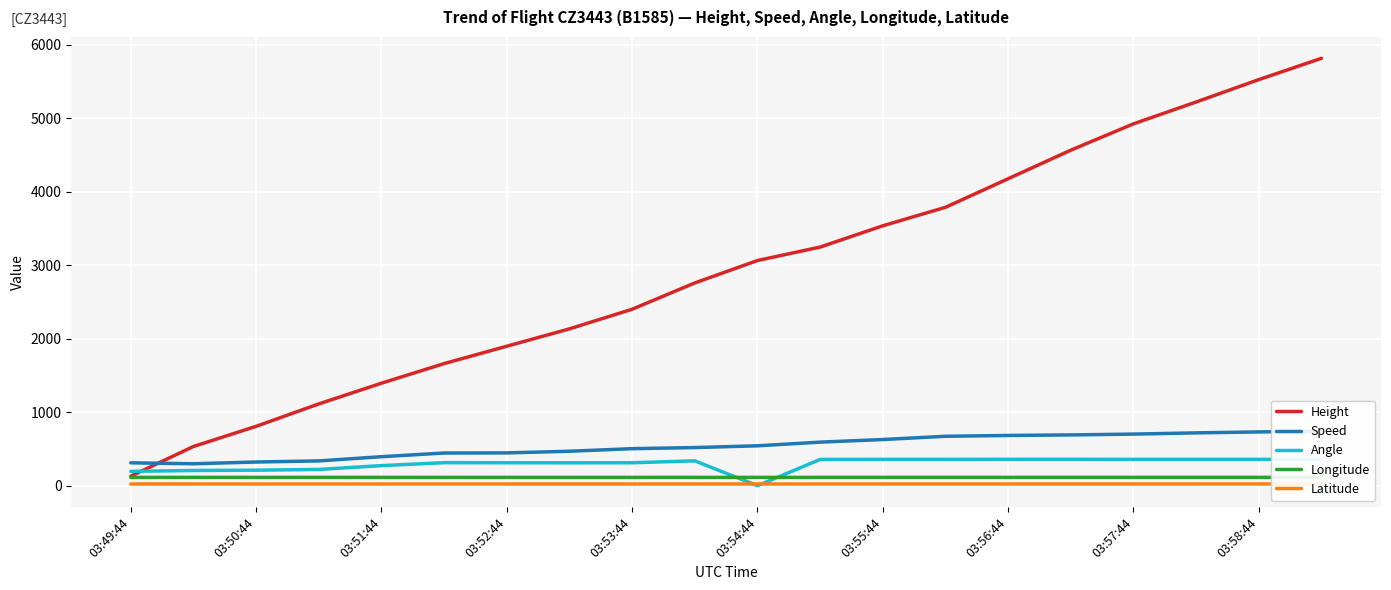

At how many categories does at least one series exceed 1902?

13